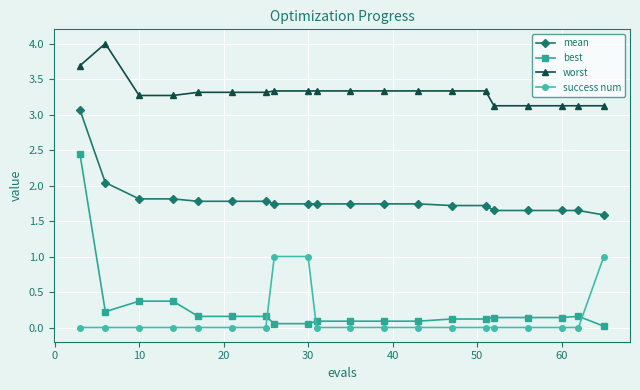

True or false: mean and best intersect in this chart.

False